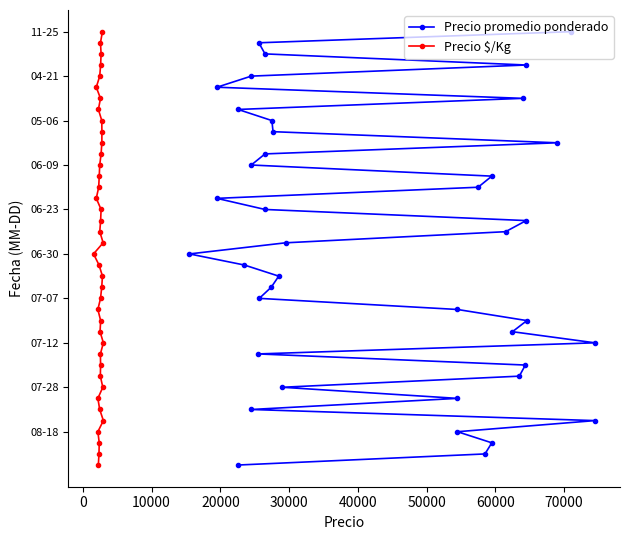

True or false: Precio promedio ponderado and Precio $/Kg cross at least once.

False